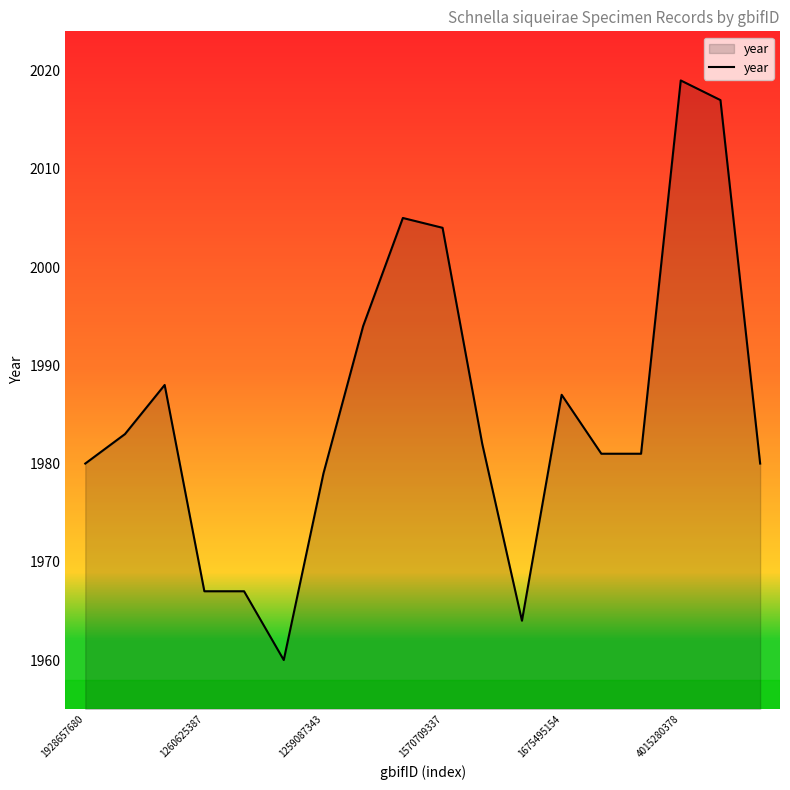

What is the maximum value shown in the chart?

2019